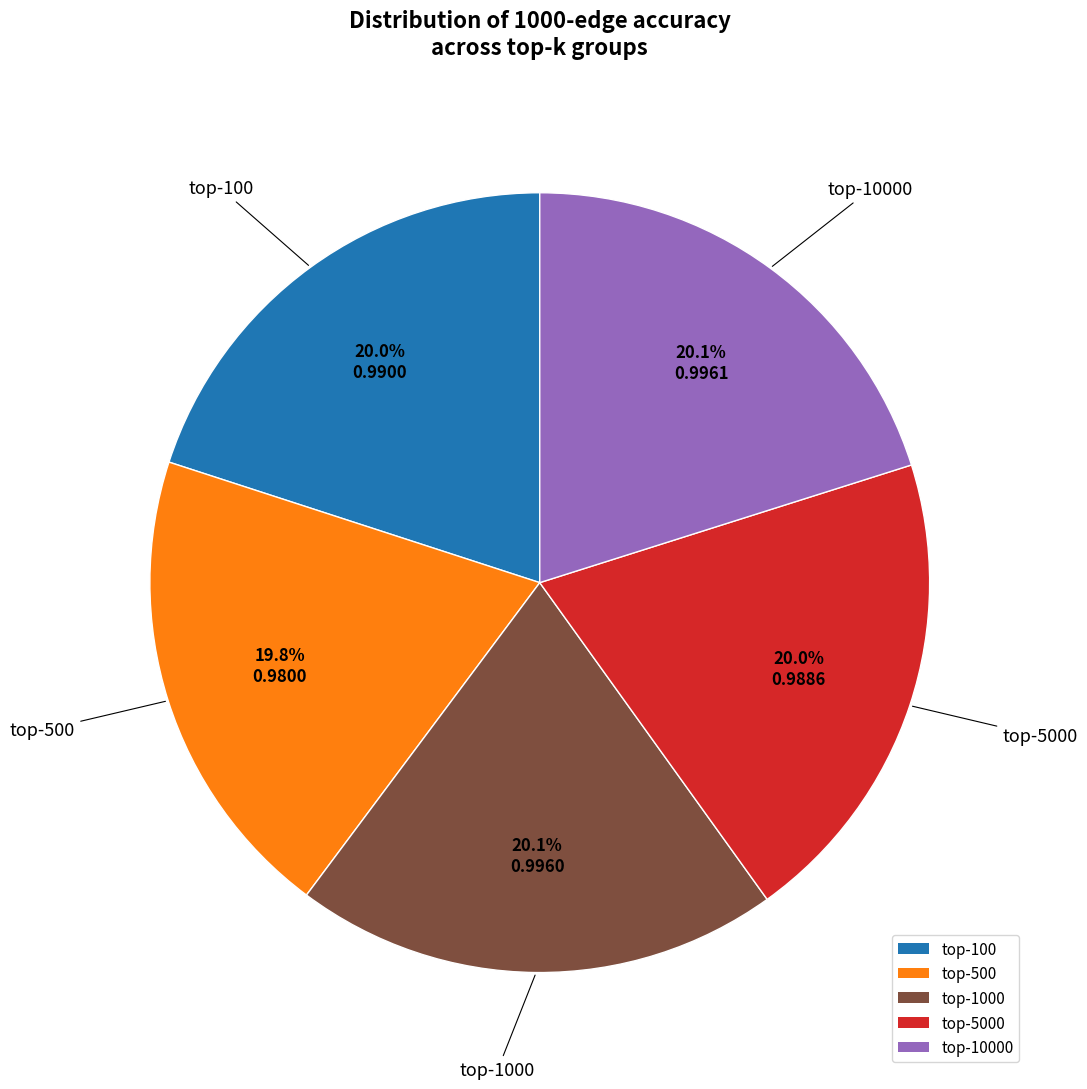

How many slices are in this pie chart?

5